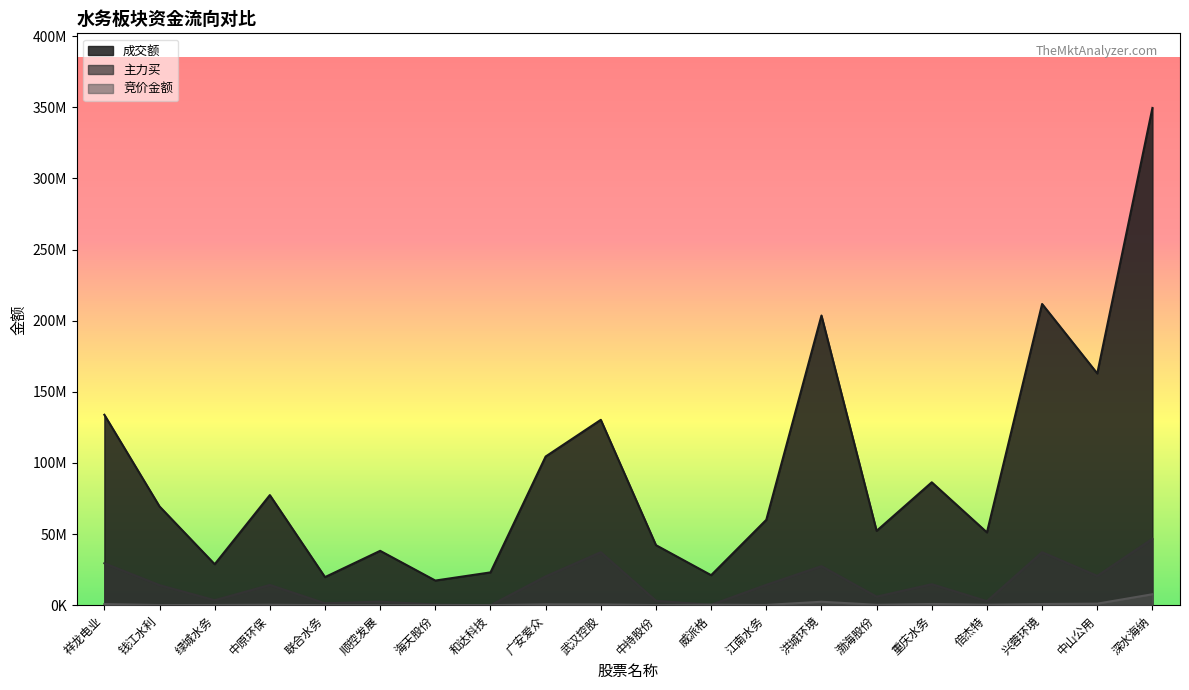

At how many categories does at least one series exceed 248377839?

1